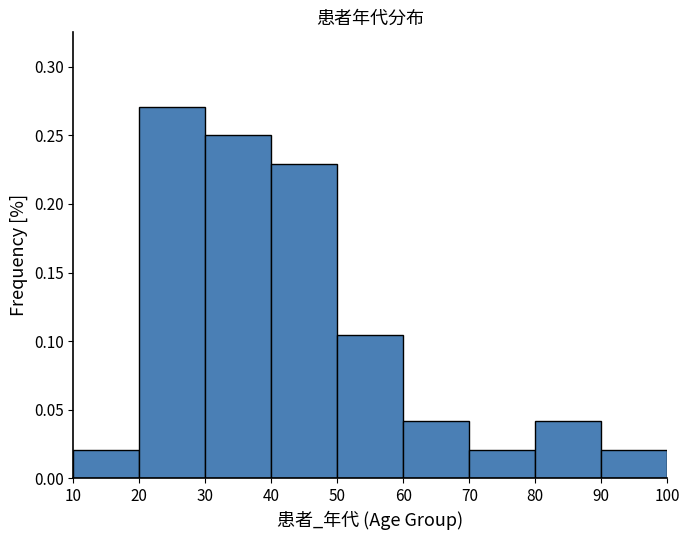

Reading left to right, list every bar in this chart as the range it spans on the x-axis followed by its height. The values are not printed on the chart, so give them approximately, as read against the axis.

10 to 20: 0.020
20 to 30: 0.270
30 to 40: 0.250
40 to 50: 0.230
50 to 60: 0.105
60 to 70: 0.040
70 to 80: 0.020
80 to 90: 0.040
90 to 100: 0.020